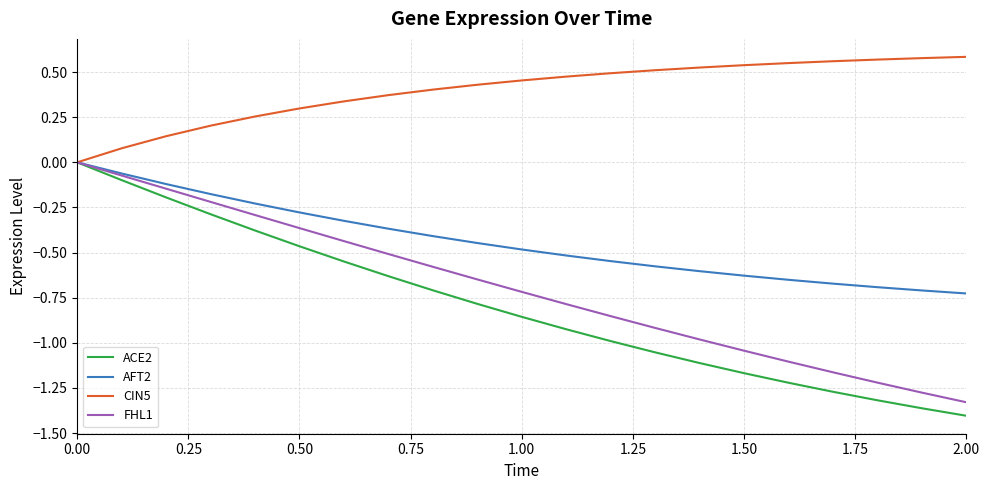

What are all the series names shown in the legend?

ACE2, AFT2, CIN5, FHL1